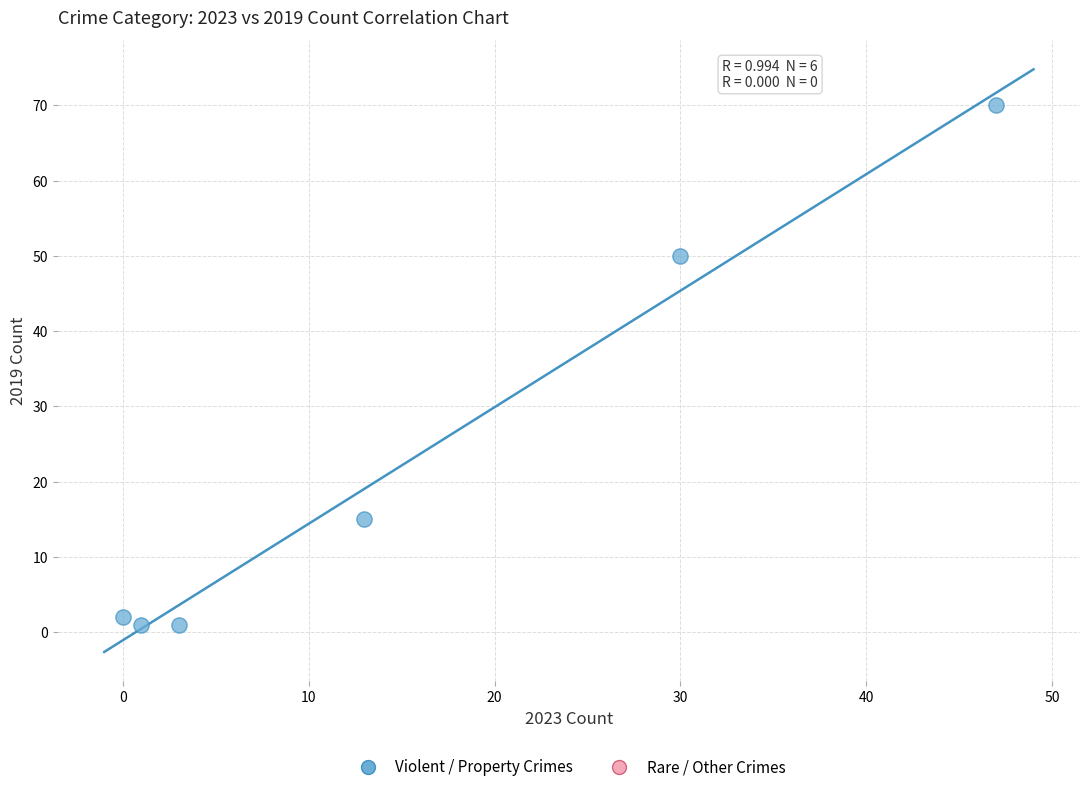

What Y value in the scatter plot is closest to 35?

50